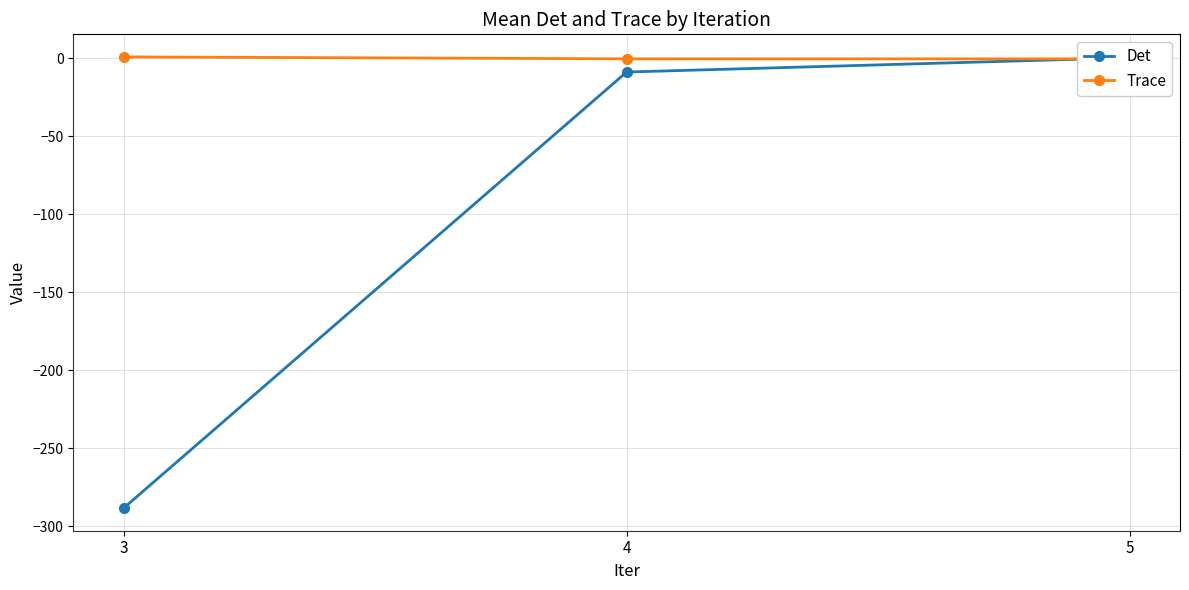

Where is Det nearest to the value -144?

4